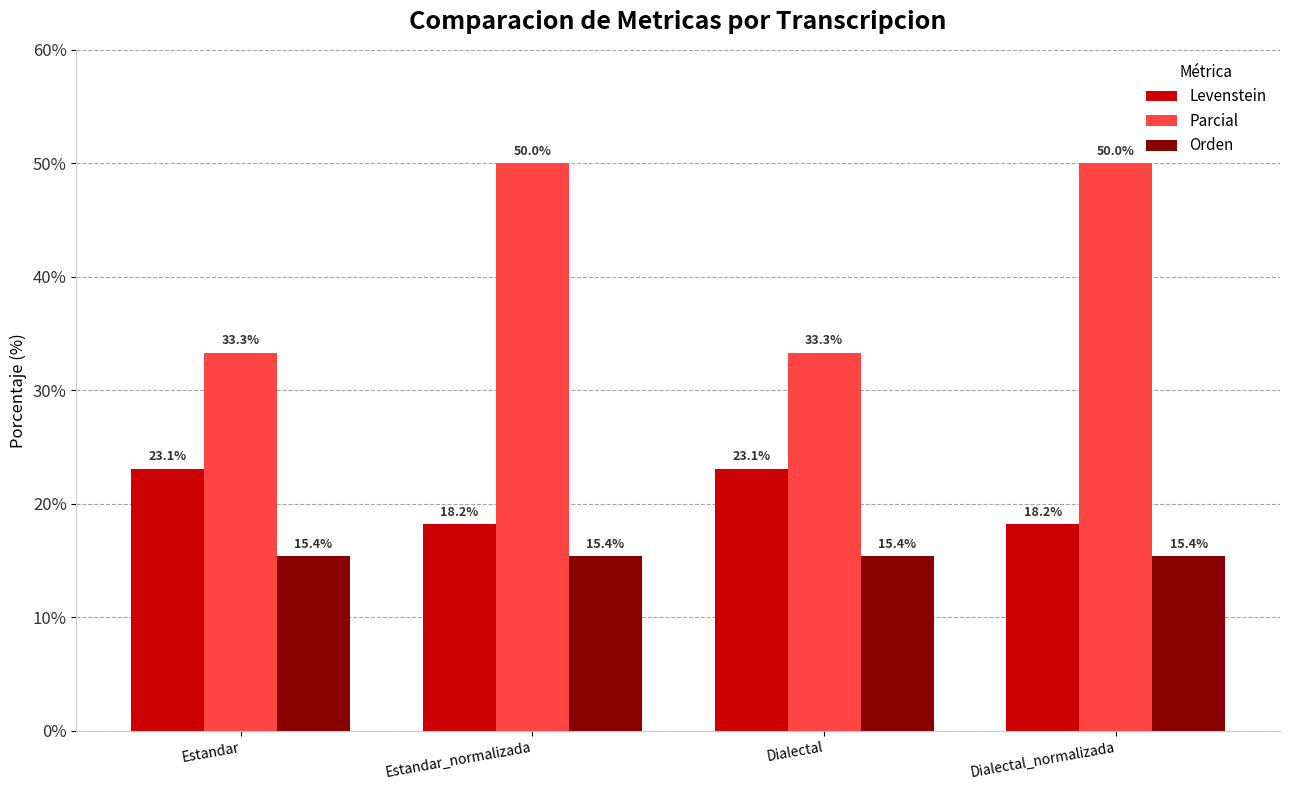

What value does the Levenstein series have at Estandar?

23.1